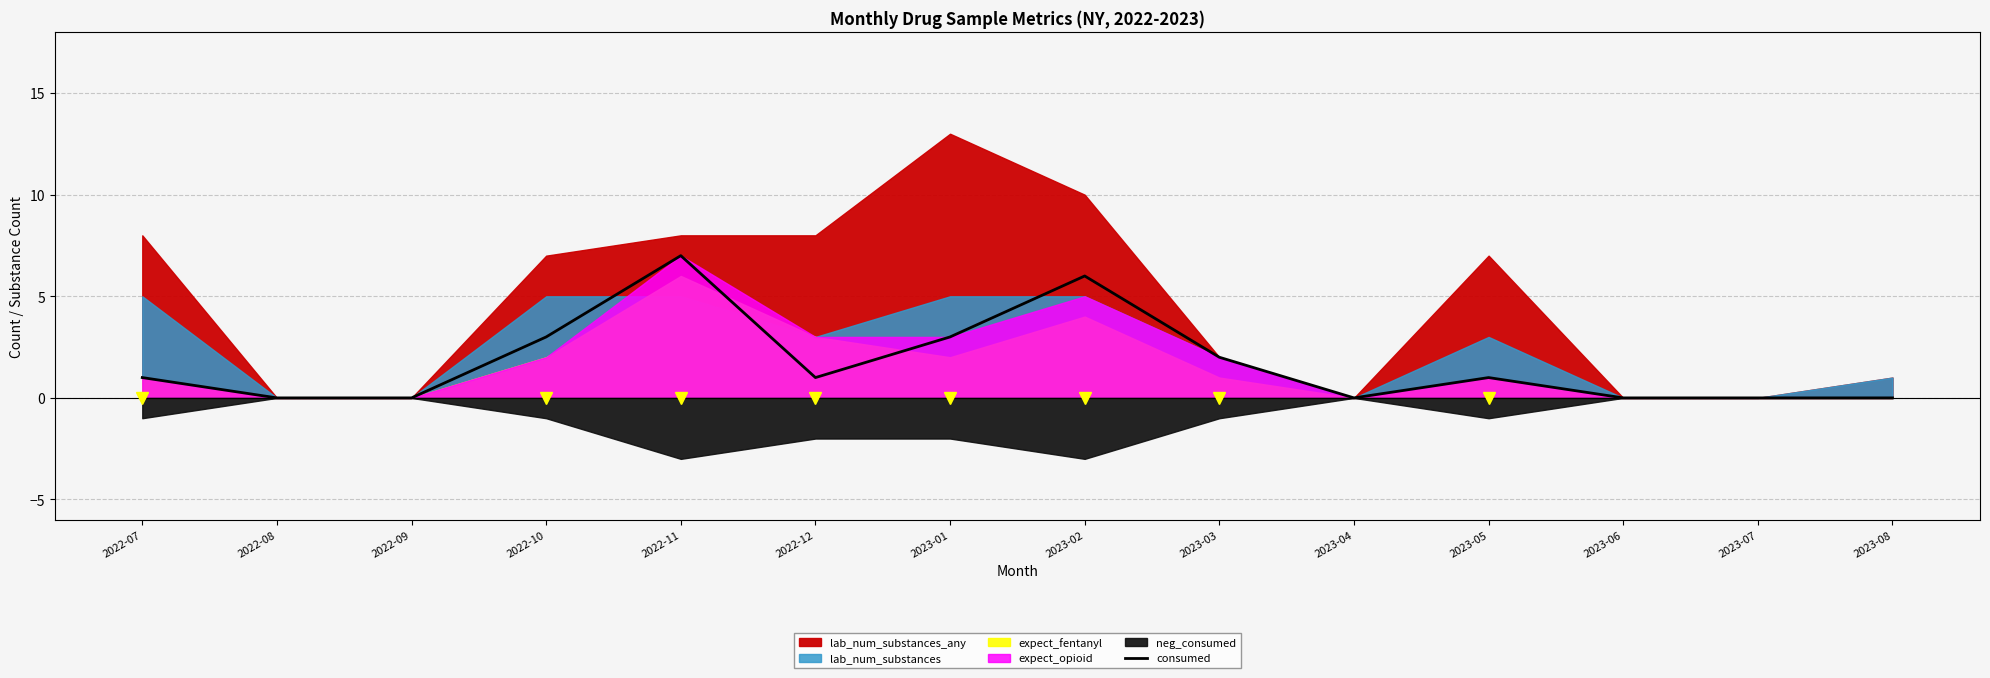

Reading left to right, what are all the values shown in this chart?

1	0	0	3	7	1	3	6	2	0	1	0	0	0